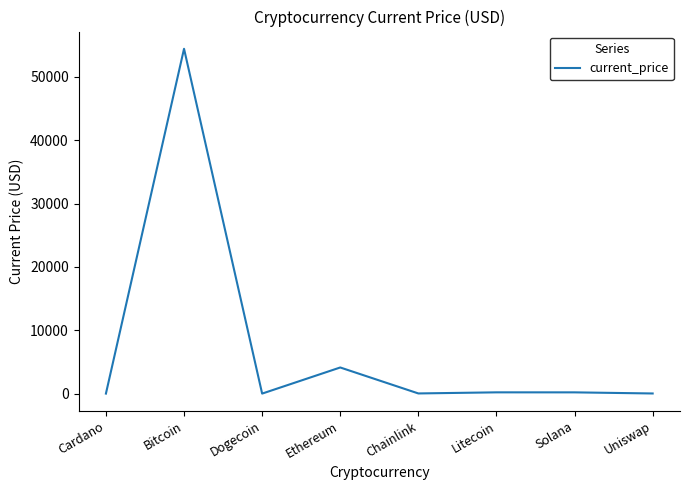

What is the smallest value displayed?

0.2